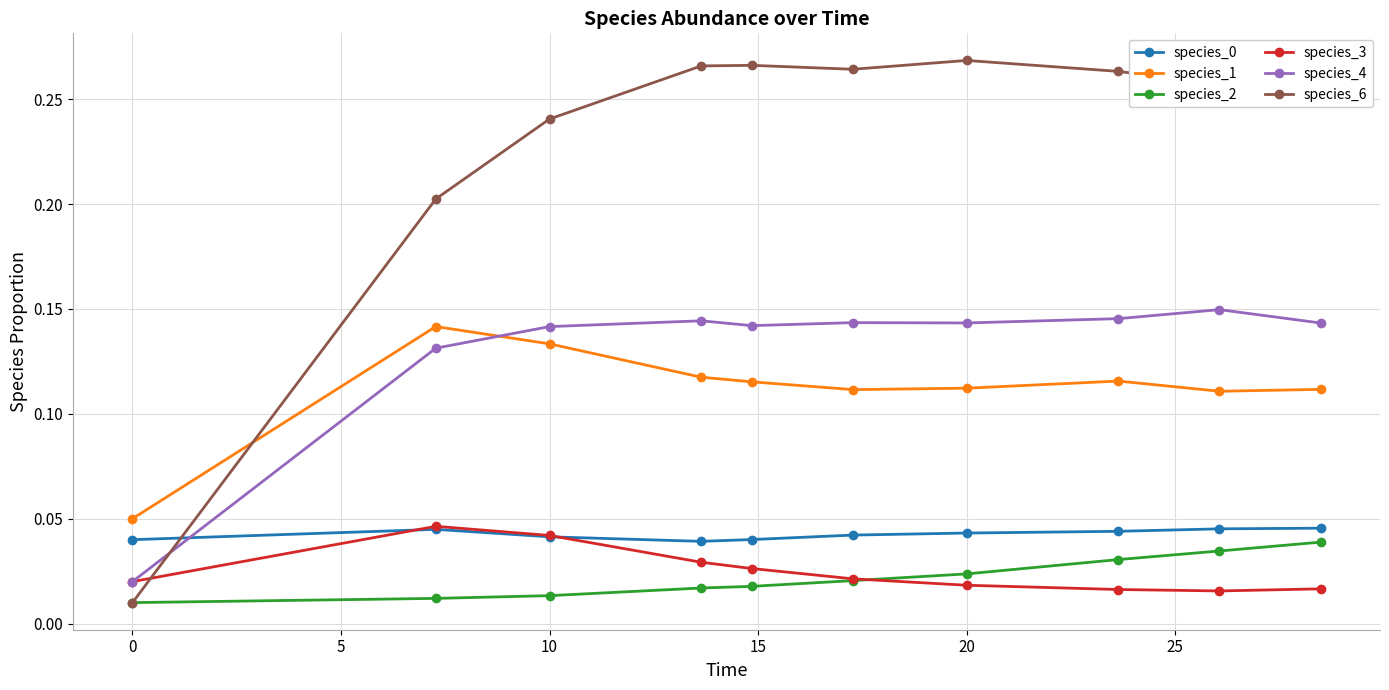

Which series has the largest total across all categories?

species_6